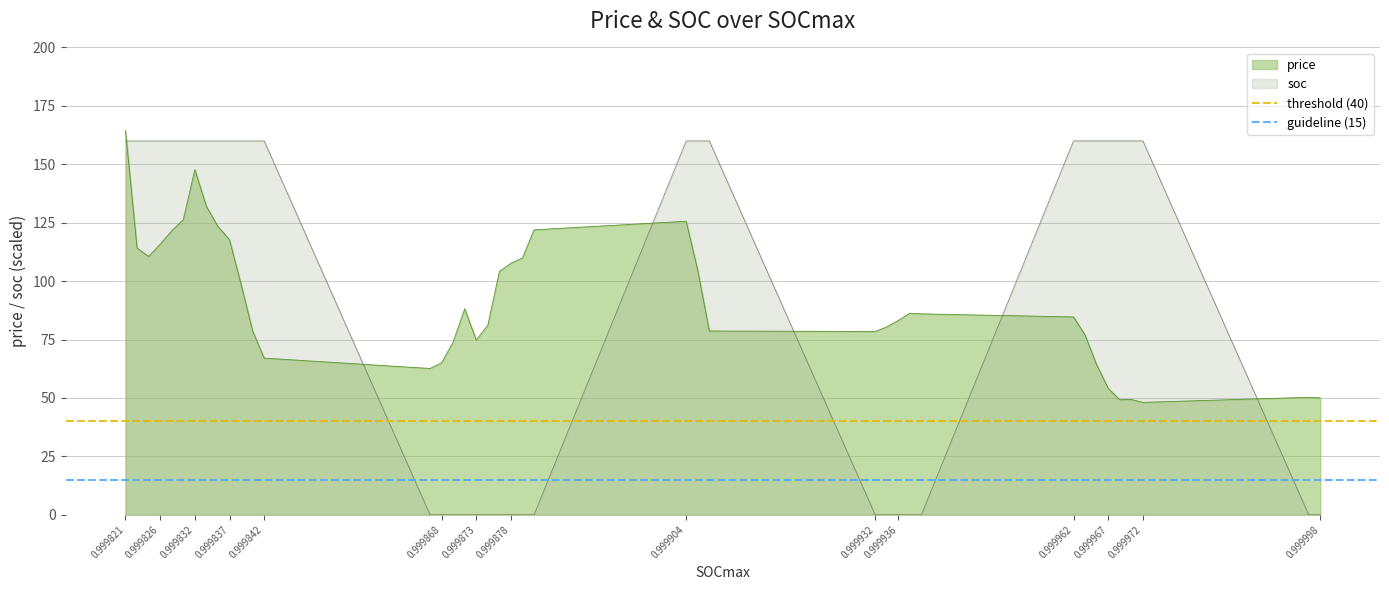

Does the chart display data point markers on the line(s)?

No